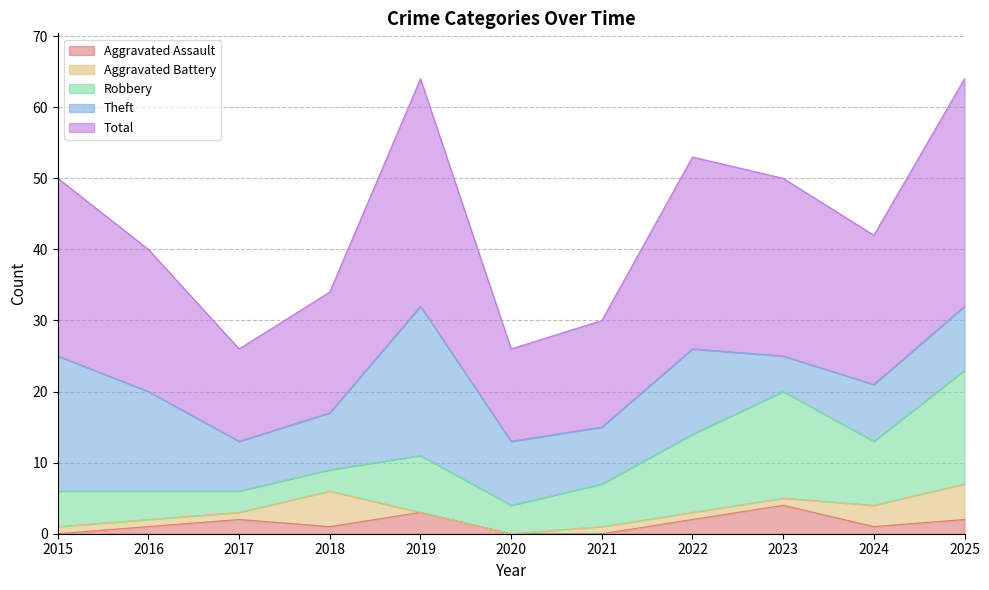

Reading right to left, transcribe all the data shown in this chart.

Aggravated Assault: 2025=2	2024=1	2023=4	2022=2	2021=0	2020=0	2019=3	2018=1	2017=2	2016=1	2015=0
Aggravated Battery: 2025=5	2024=3	2023=1	2022=1	2021=1	2020=0	2019=0	2018=5	2017=1	2016=1	2015=1
Robbery: 2025=16	2024=9	2023=15	2022=11	2021=6	2020=4	2019=8	2018=3	2017=3	2016=4	2015=5
Theft: 2025=9	2024=8	2023=5	2022=12	2021=8	2020=9	2019=21	2018=8	2017=7	2016=14	2015=19
Total: 2025=32	2024=21	2023=25	2022=27	2021=15	2020=13	2019=32	2018=17	2017=13	2016=20	2015=25